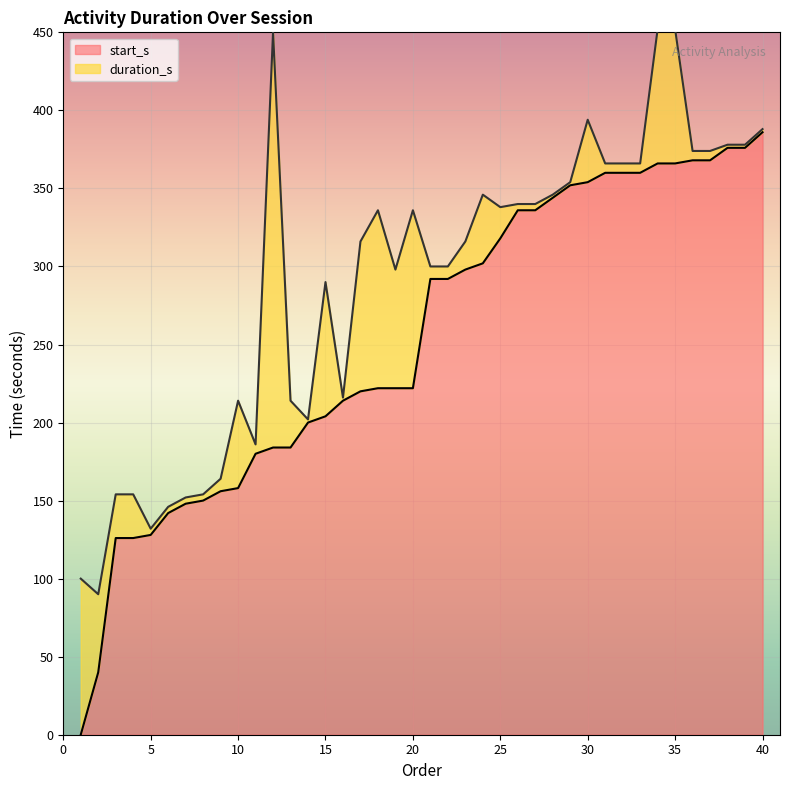

Reading left to right, what are all the values shown in this chart?

1=0	2=40	3=126	4=126	5=128	6=142	7=148	8=150	9=156	10=158	11=180	12=184	13=184	14=200	15=204	16=214	17=220	18=222	19=222	20=222	21=292	22=292	23=298	24=302	25=318	26=336	27=336	28=344	29=352	30=354	31=360	32=360	33=360	34=366	35=366	36=368	37=368	38=376	39=376	40=386